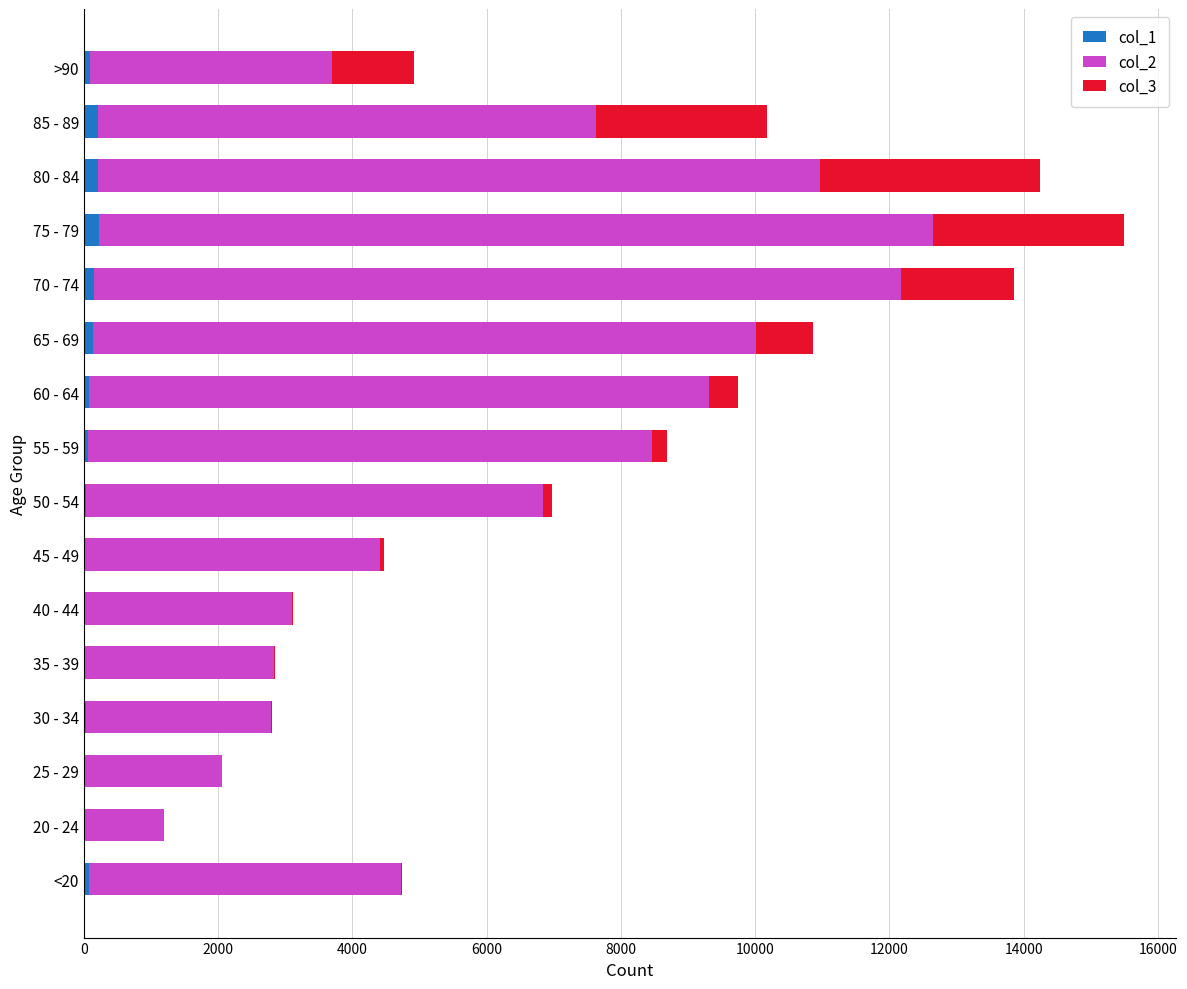

At which category is the sum across all series the highest?

75 - 79